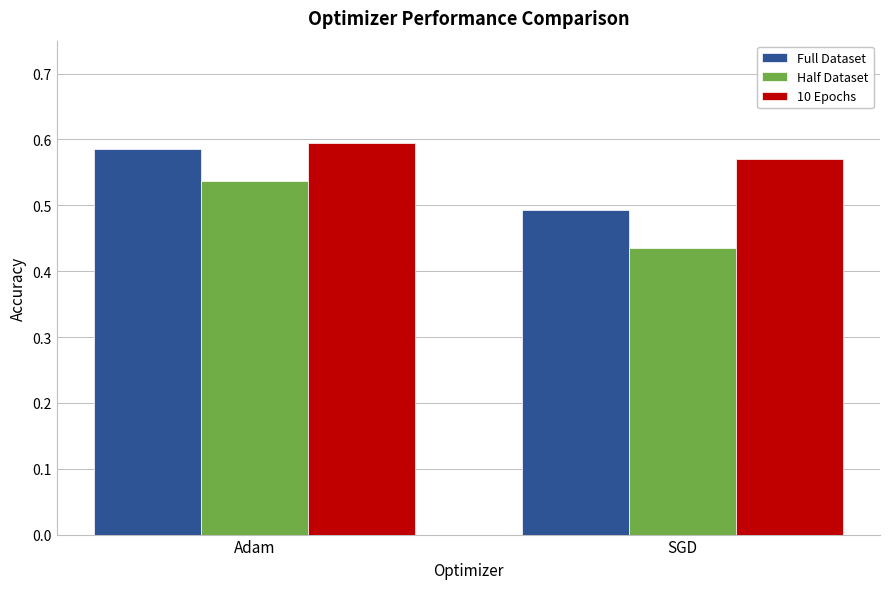

Between Adam and SGD, which series saw the biggest shift?

Half Dataset